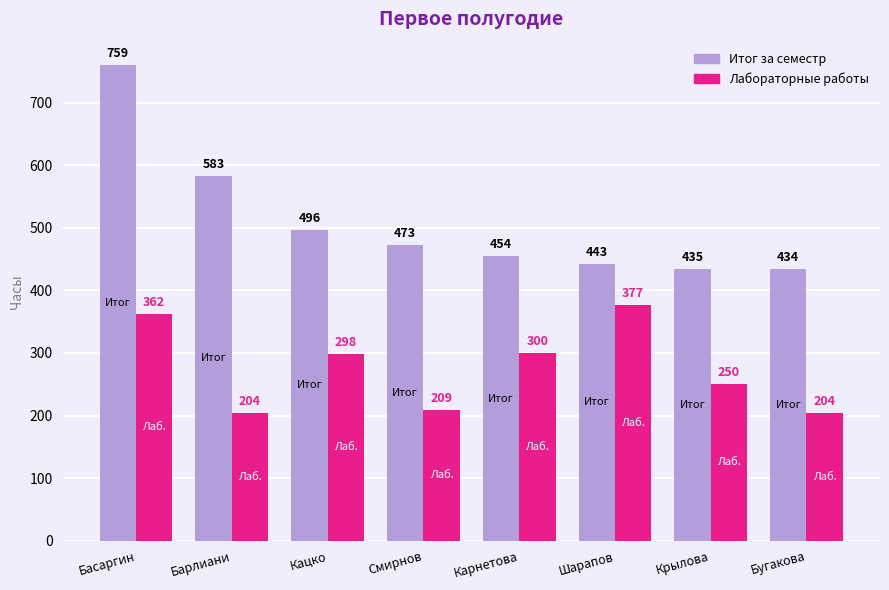

Is it true that Лабораторные работы equals 89.0 at Басаргин?

False